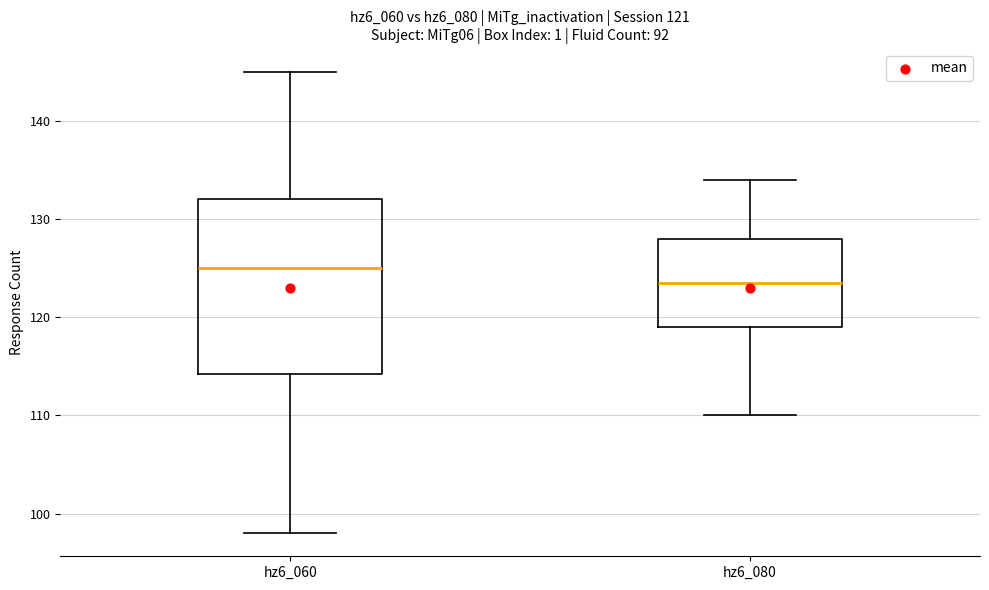

Which box is the tallest, from its lower edge to its upper edge?

hz6_060